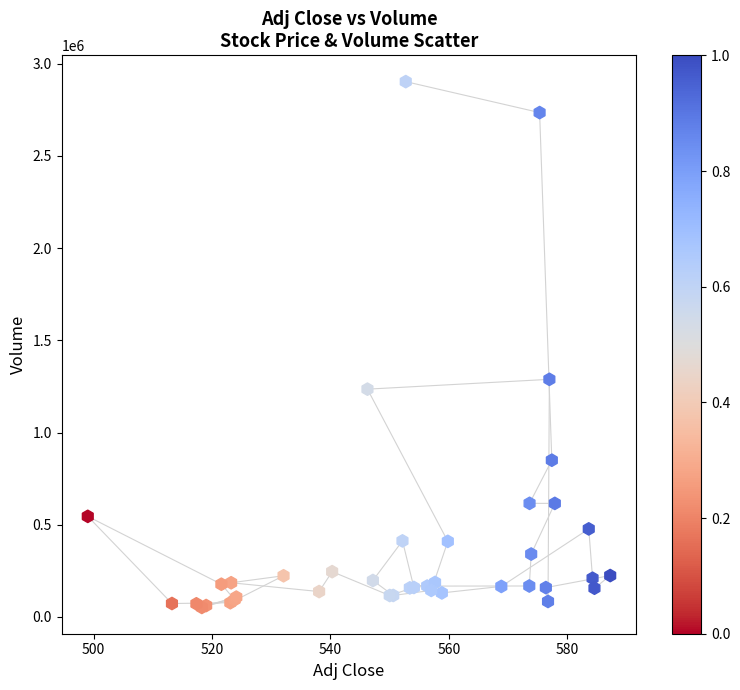

What Y value in the scatter plot is closest to 1476981?

1288296